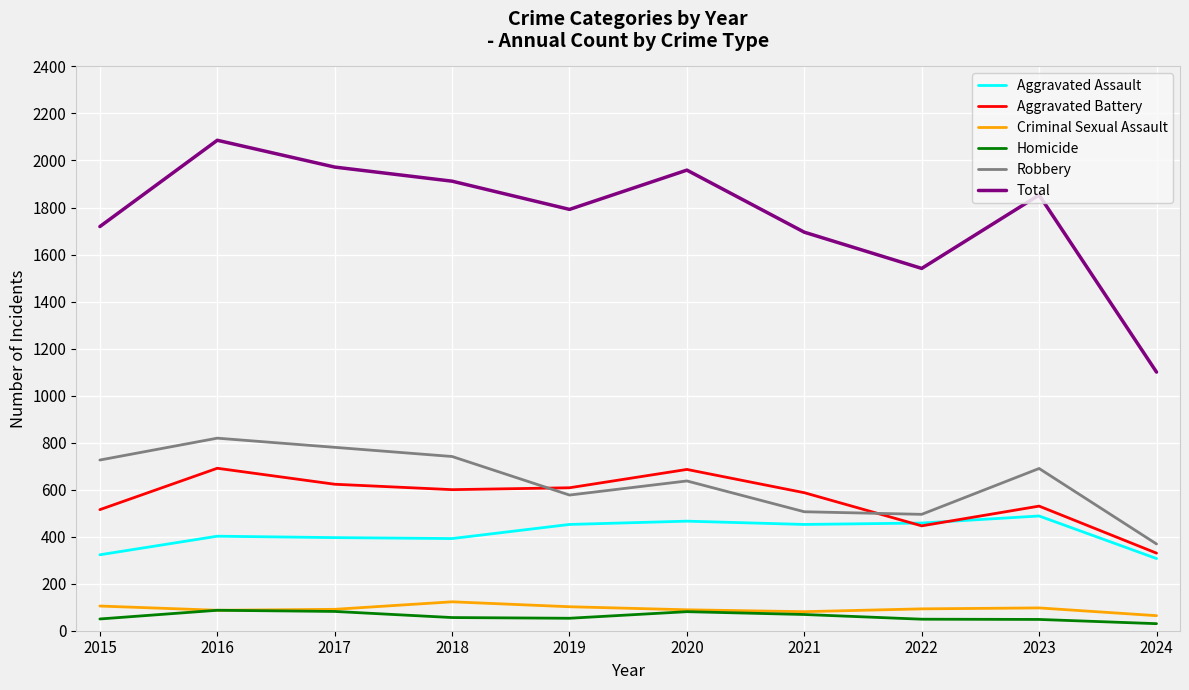

The Homicide series shows 87 at 2016. True or false?

True